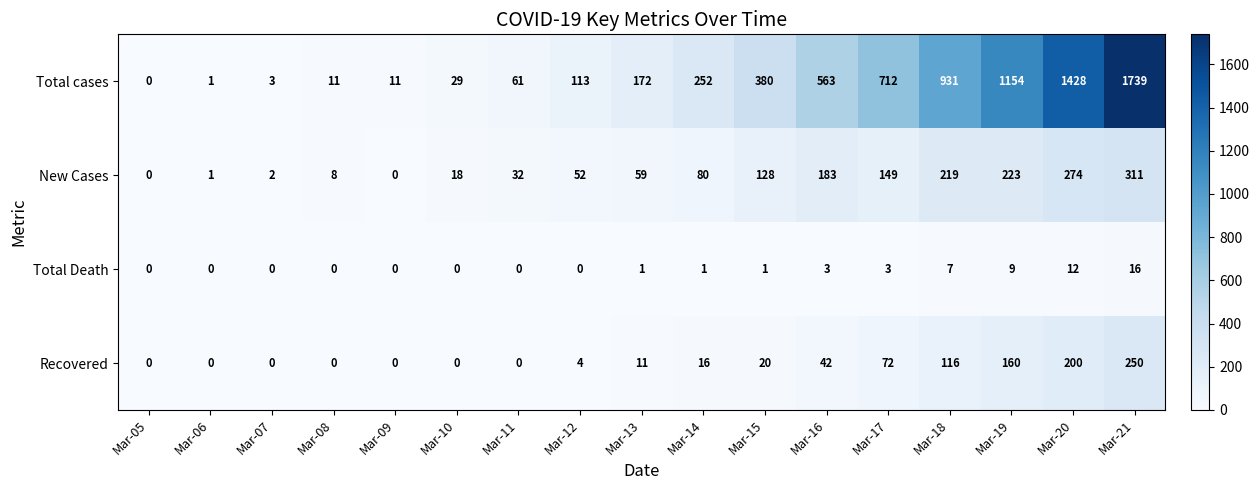

Which series has the largest range (max minus min)?

Total cases